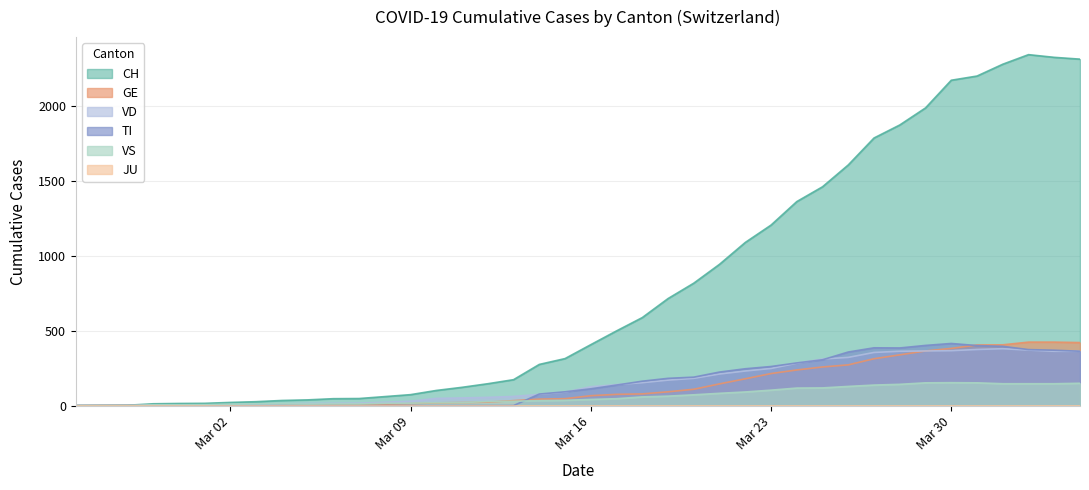

True or false: VS and TI cross at least once.

True